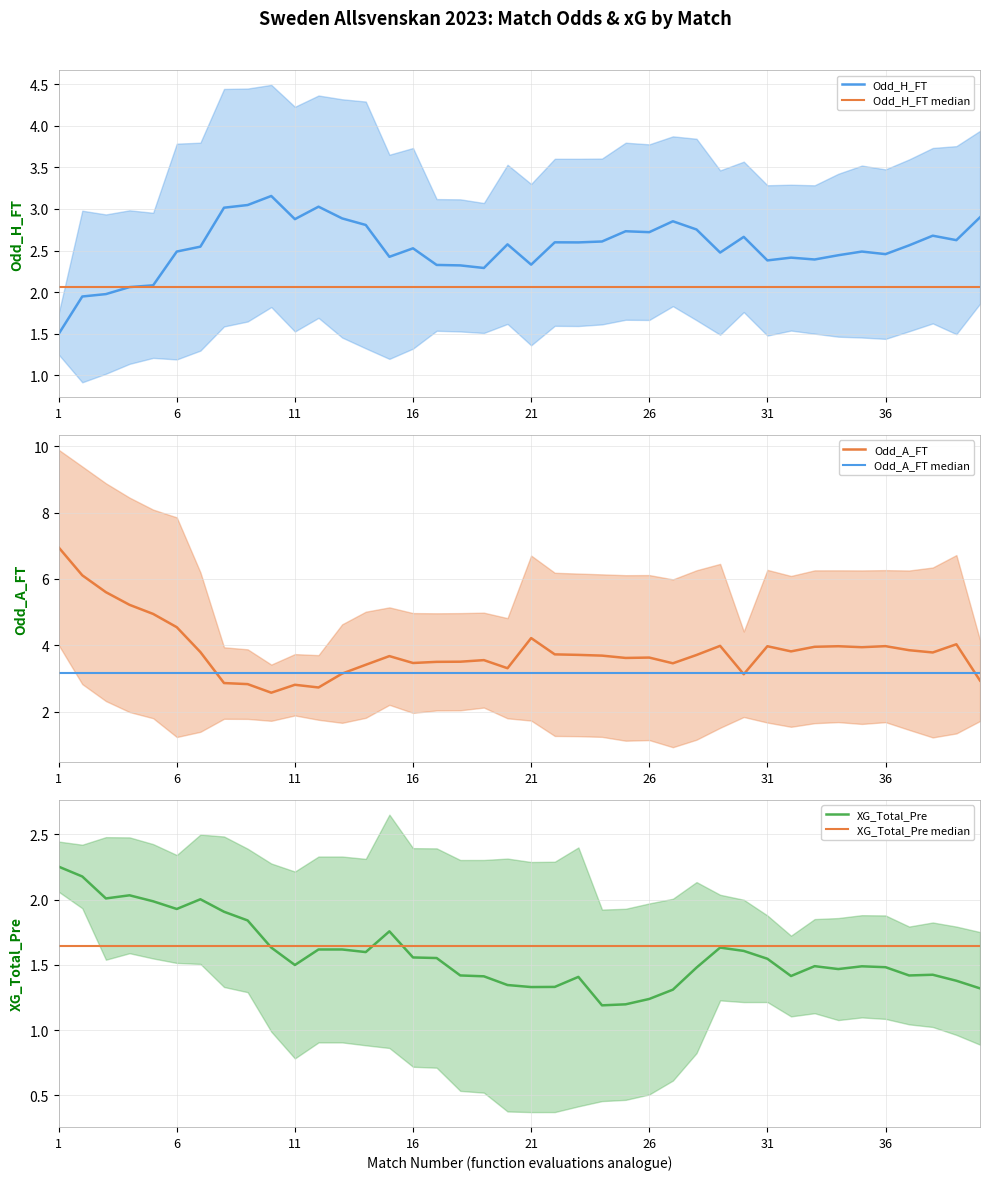

What is the spread (max minus min) of values at 22?

3.1